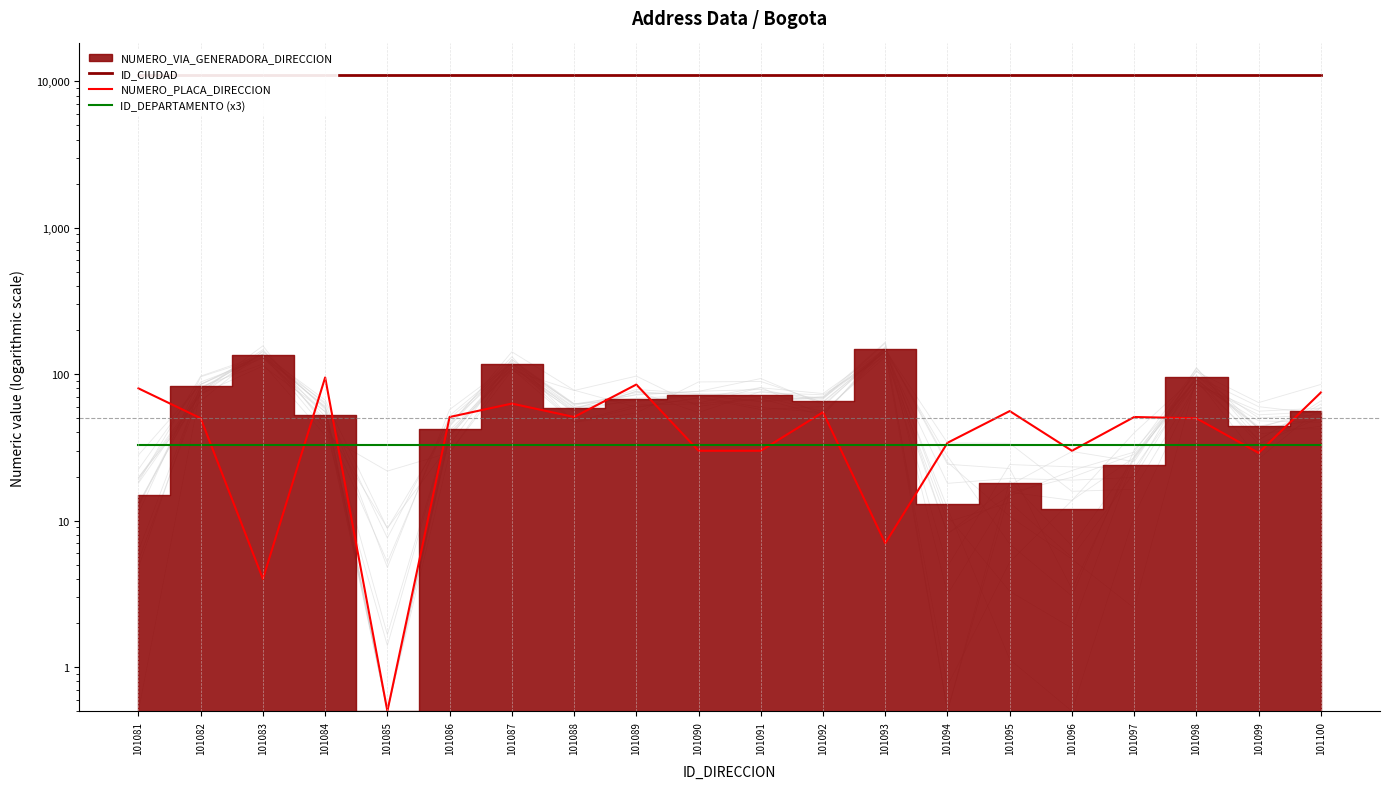

The value of NUMERO_PLACA_DIRECCION at 101089 is 124.1. True or false?

False